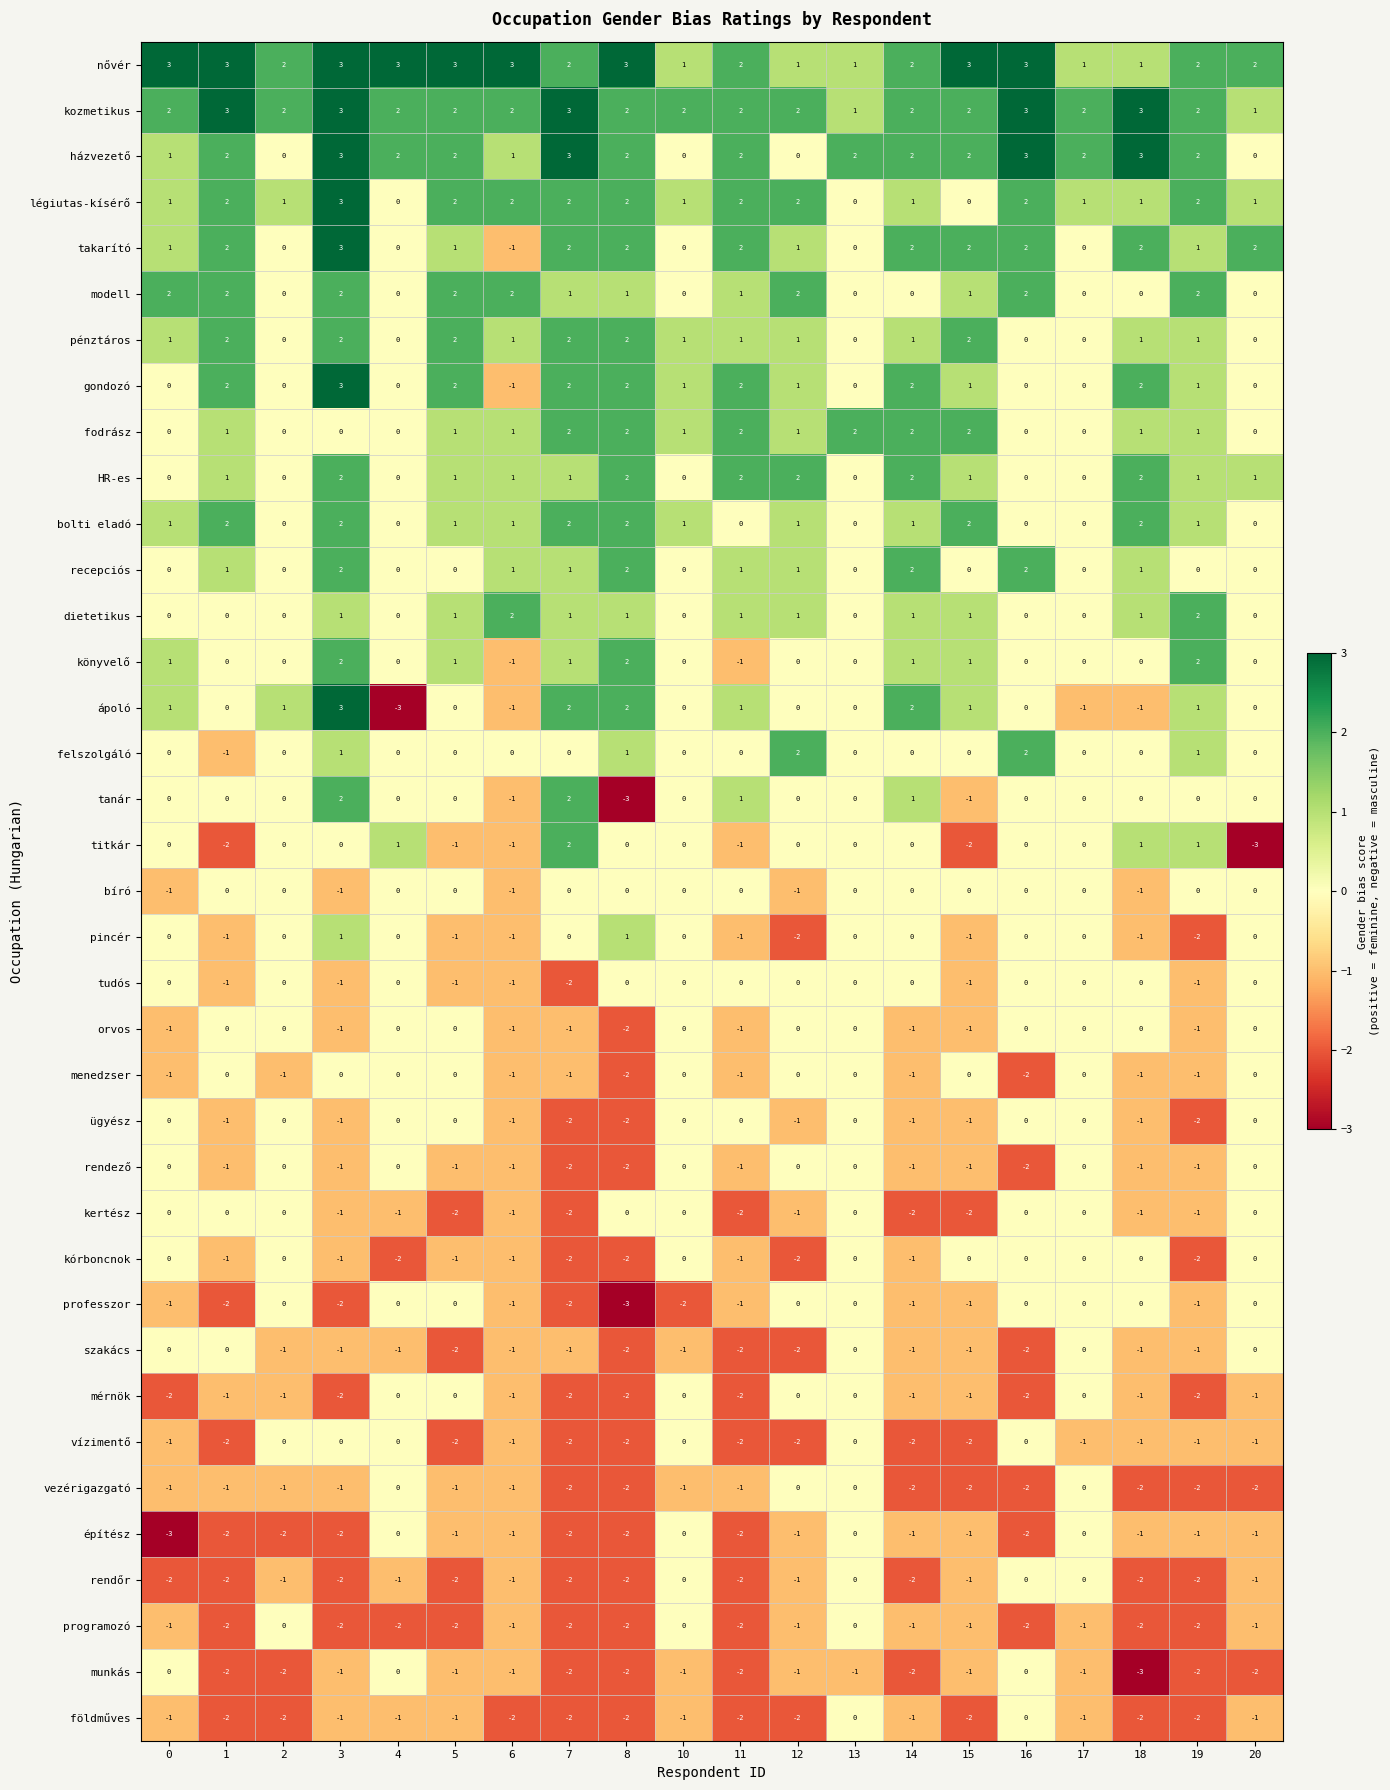

What is the sum of all bolti eladó values?

19